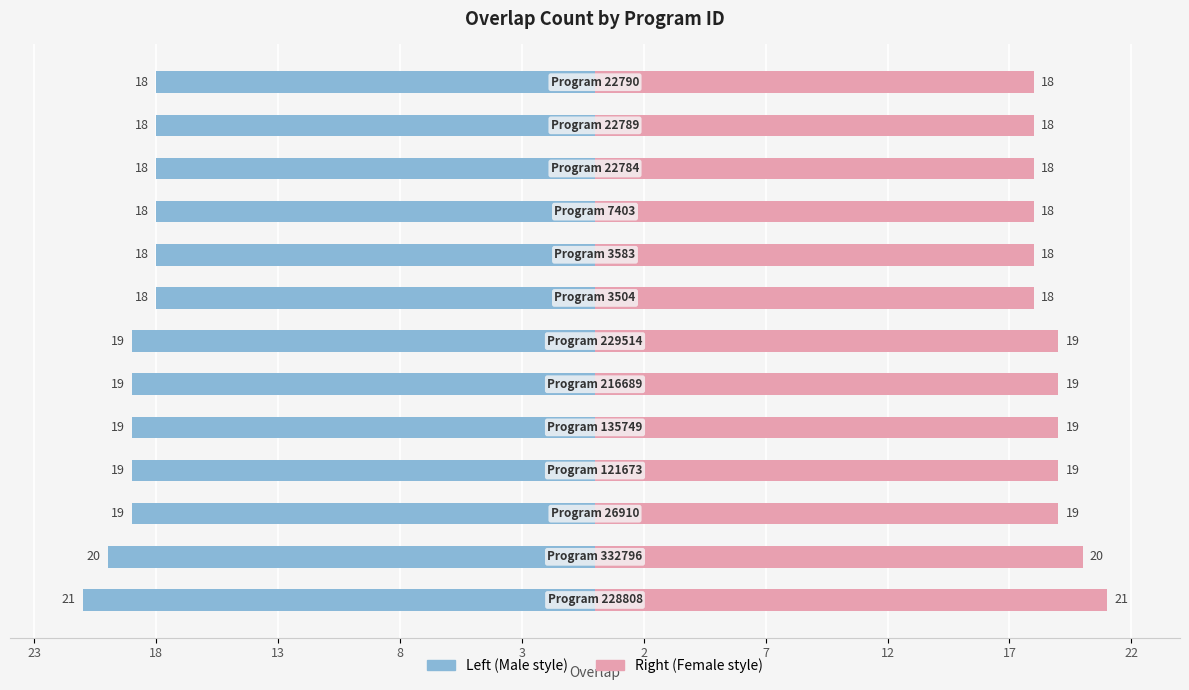

The Program ID (Left) series shows -5 at 8. True or false?

False